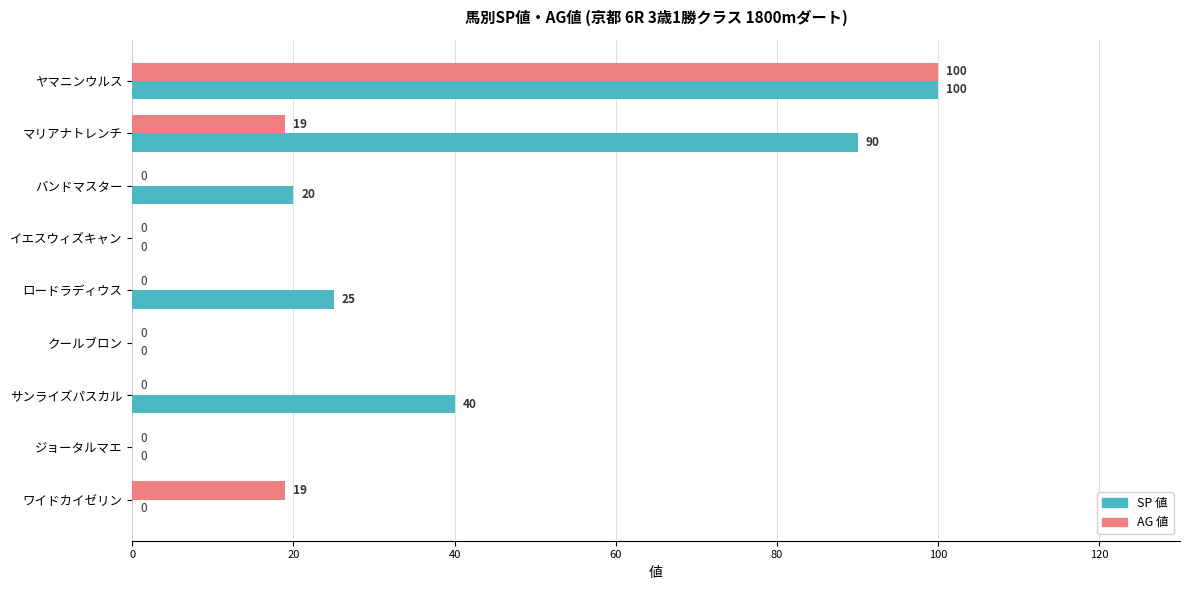

Is the value of AG 値 at ヤマニンウルス greater than the value of SP 値 at サンライズパスカル?

Yes